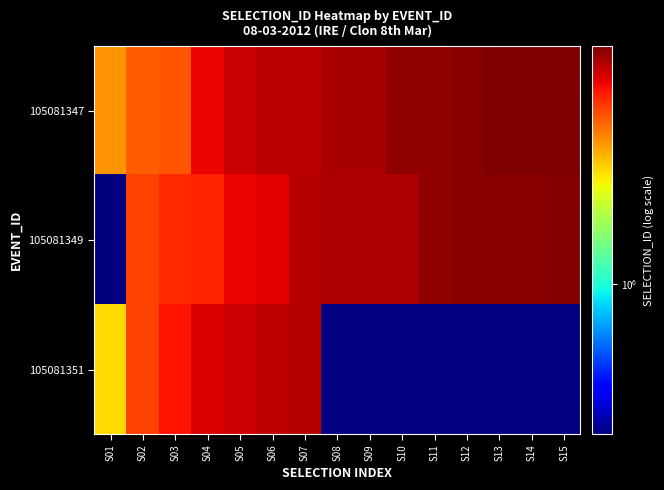

At which category does the chart reach its minimum across all series?

S01